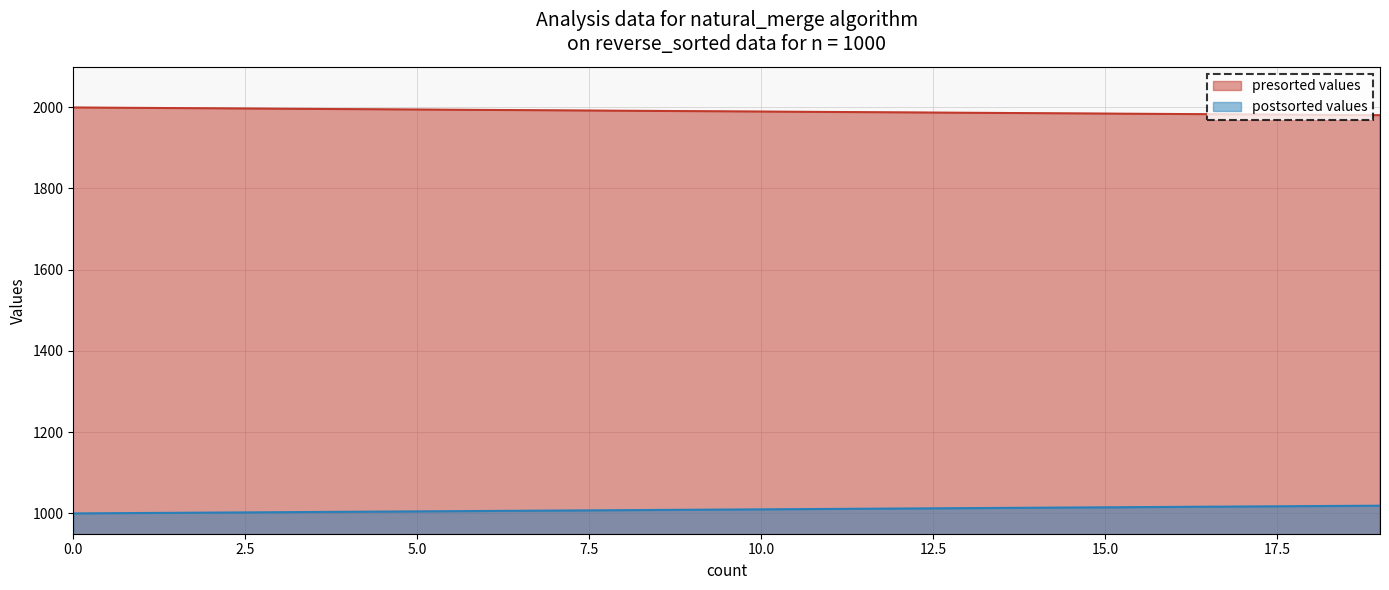

True or false: postsorted values and presorted values cross at least once.

False